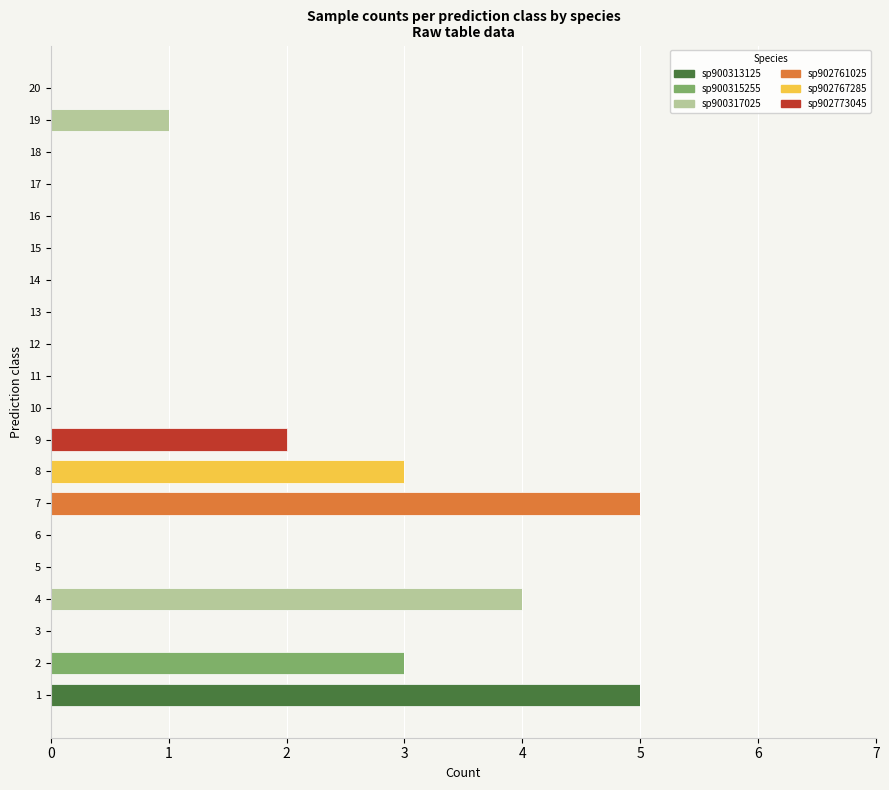

How many categories are shown in the chart?

20